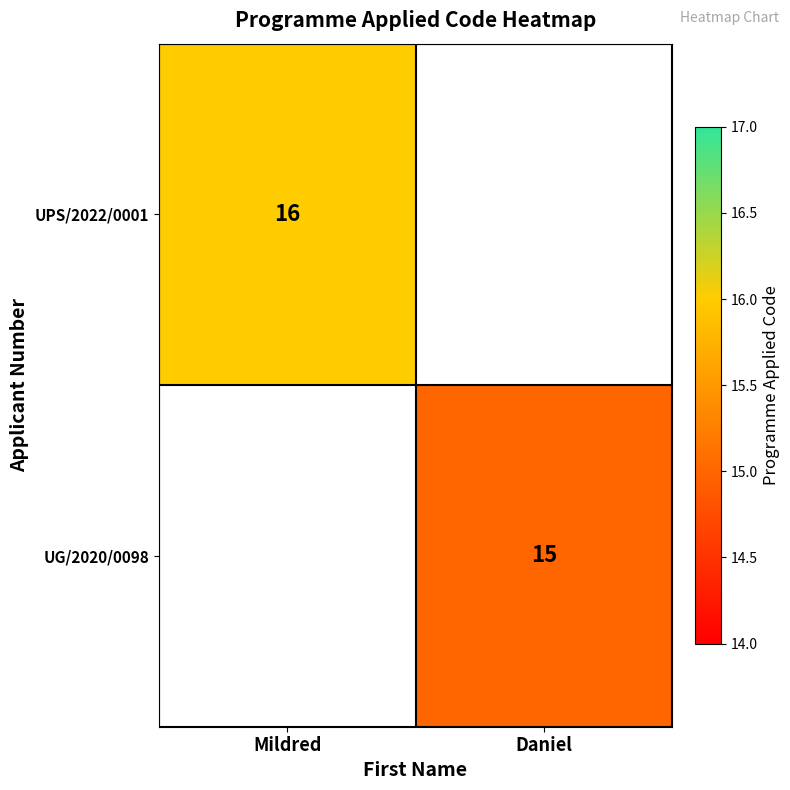

Is the value of UPS/2022/0001 at Mildred greater than the value of UG/2020/0098 at Daniel?

Yes